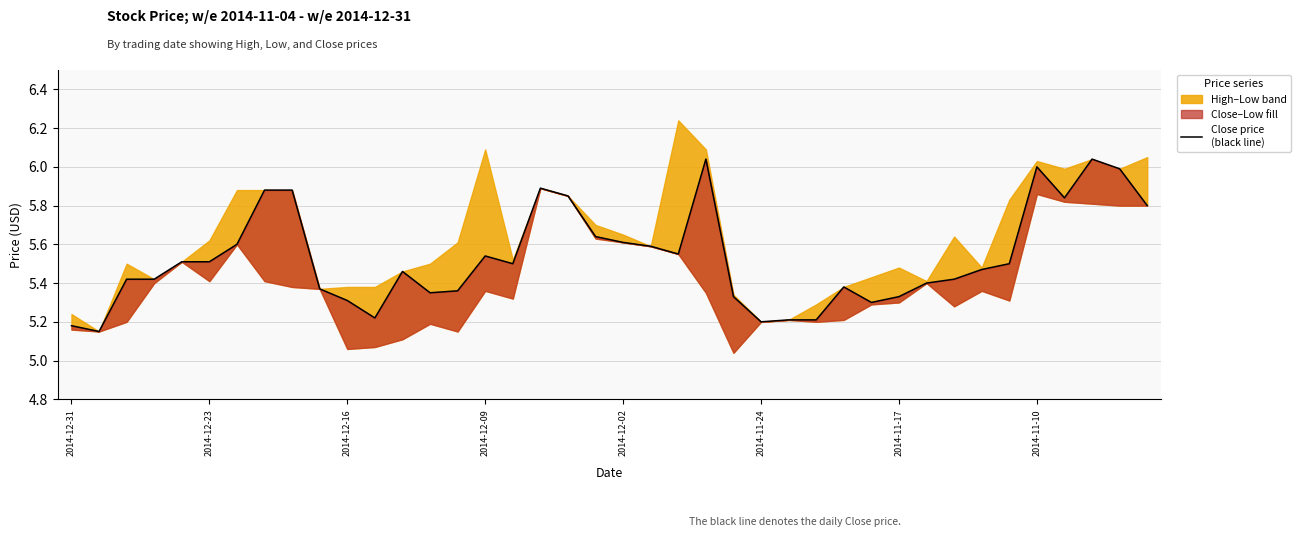

What is the change in value from 21 to 23?

+0.5